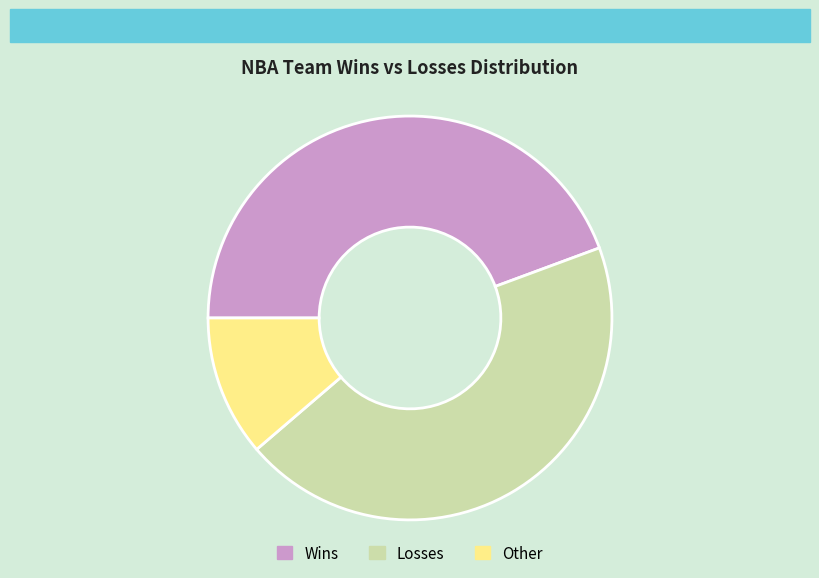

How many slices are in this pie chart?

3